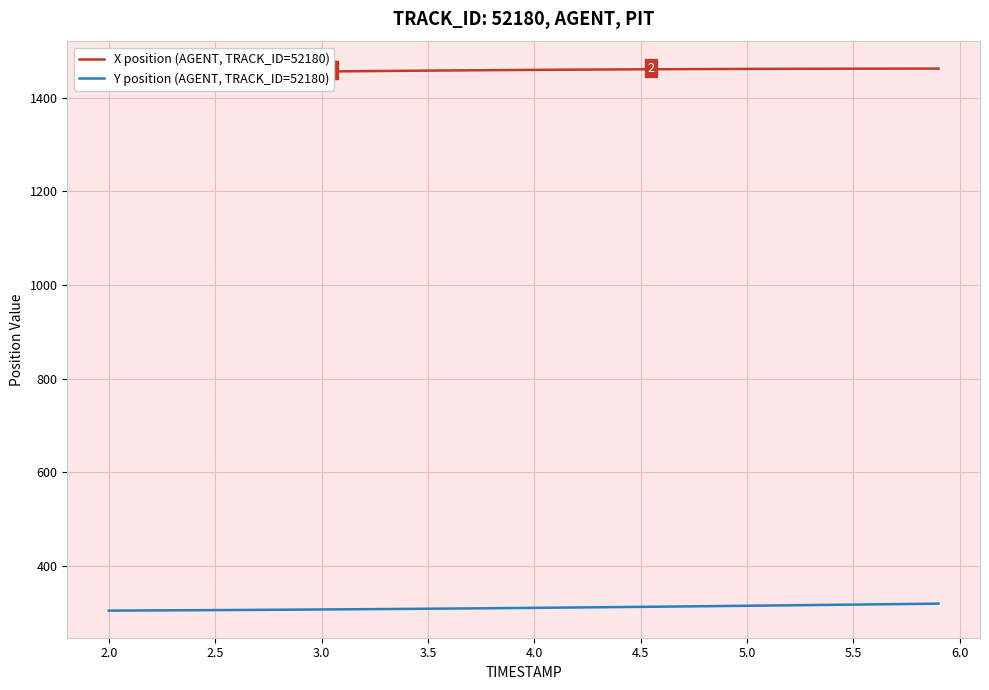

Which series has the largest range (max minus min)?

Y position (AGENT, TRACK_ID=52180)